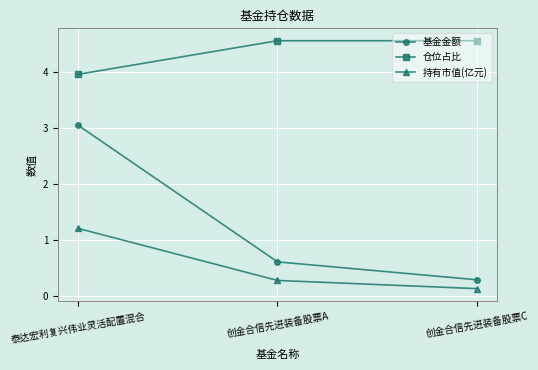

Is this an area chart (filled region under the line)?

No